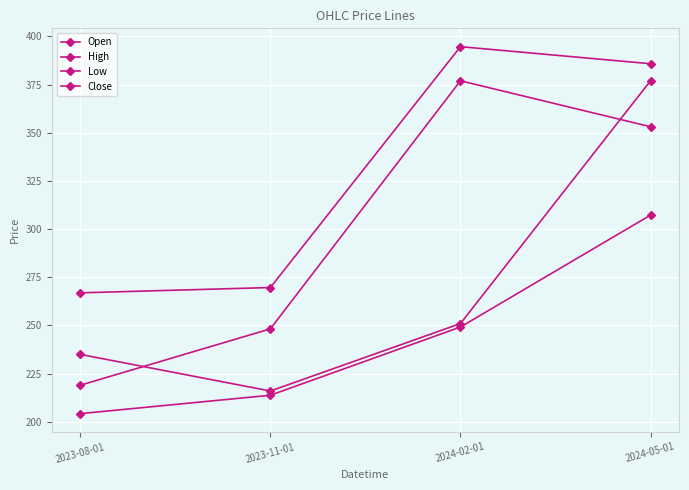

Does the chart have visible grid lines?

Yes